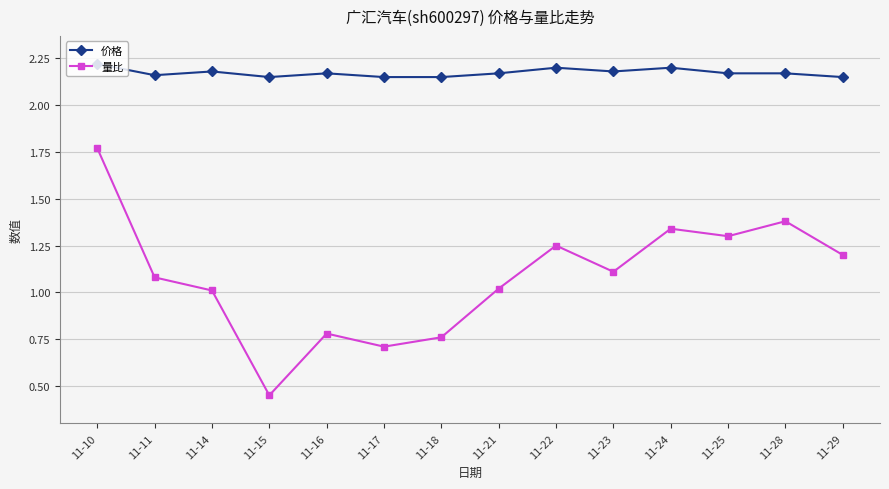

What is the sum of all 量比 values?

15.2